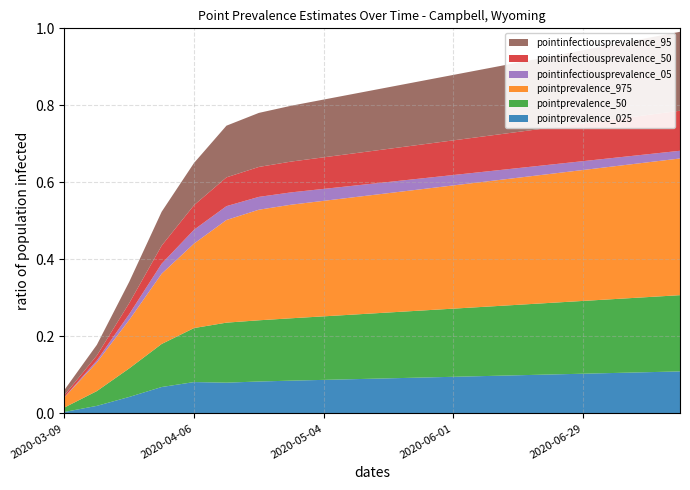

Reading left to right, list all the values displayed in this chart.

pointprevalence_025: 2020-03-09=0.0	2020-03-16=0.0	2020-03-23=0.0	2020-03-30=0.1	2020-04-06=0.1	2020-04-13=0.1	2020-04-20=0.1	2020-04-27=0.1	2020-05-04=0.1	2020-05-11=0.1	2020-05-18=0.1	2020-05-25=0.1	2020-06-01=0.1	2020-06-08=0.1	2020-06-15=0.1	2020-06-22=0.1	2020-06-29=0.1	2020-07-06=0.1	2020-07-13=0.1	2020-07-20=0.1
pointprevalence_50: 2020-03-09=0.0	2020-03-16=0.0	2020-03-23=0.1	2020-03-30=0.1	2020-04-06=0.1	2020-04-13=0.2	2020-04-20=0.2	2020-04-27=0.2	2020-05-04=0.2	2020-05-11=0.2	2020-05-18=0.2	2020-05-25=0.2	2020-06-01=0.2	2020-06-08=0.2	2020-06-15=0.2	2020-06-22=0.2	2020-06-29=0.2	2020-07-06=0.2	2020-07-13=0.2	2020-07-20=0.2
pointprevalence_975: 2020-03-09=0.0	2020-03-16=0.1	2020-03-23=0.1	2020-03-30=0.2	2020-04-06=0.2	2020-04-13=0.3	2020-04-20=0.3	2020-04-27=0.3	2020-05-04=0.3	2020-05-11=0.3	2020-05-18=0.3	2020-05-25=0.3	2020-06-01=0.3	2020-06-08=0.3	2020-06-15=0.3	2020-06-22=0.3	2020-06-29=0.3	2020-07-06=0.3	2020-07-13=0.3	2020-07-20=0.4
pointinfectiousprevalence_05: 2020-03-09=0.0	2020-03-16=0.0	2020-03-23=0.0	2020-03-30=0.0	2020-04-06=0.0	2020-04-13=0.0	2020-04-20=0.0	2020-04-27=0.0	2020-05-04=0.0	2020-05-11=0.0	2020-05-18=0.0	2020-05-25=0.0	2020-06-01=0.0	2020-06-08=0.0	2020-06-15=0.0	2020-06-22=0.0	2020-06-29=0.0	2020-07-06=0.0	2020-07-13=0.0	2020-07-20=0.0
pointinfectiousprevalence_50: 2020-03-09=0.0	2020-03-16=0.0	2020-03-23=0.0	2020-03-30=0.0	2020-04-06=0.1	2020-04-13=0.1	2020-04-20=0.1	2020-04-27=0.1	2020-05-04=0.1	2020-05-11=0.1	2020-05-18=0.1	2020-05-25=0.1	2020-06-01=0.1	2020-06-08=0.1	2020-06-15=0.1	2020-06-22=0.1	2020-06-29=0.1	2020-07-06=0.1	2020-07-13=0.1	2020-07-20=0.1
pointinfectiousprevalence_95: 2020-03-09=0.0	2020-03-16=0.0	2020-03-23=0.1	2020-03-30=0.1	2020-04-06=0.1	2020-04-13=0.1	2020-04-20=0.1	2020-04-27=0.1	2020-05-04=0.1	2020-05-11=0.2	2020-05-18=0.2	2020-05-25=0.2	2020-06-01=0.2	2020-06-08=0.2	2020-06-15=0.2	2020-06-22=0.2	2020-06-29=0.2	2020-07-06=0.2	2020-07-13=0.2	2020-07-20=0.2